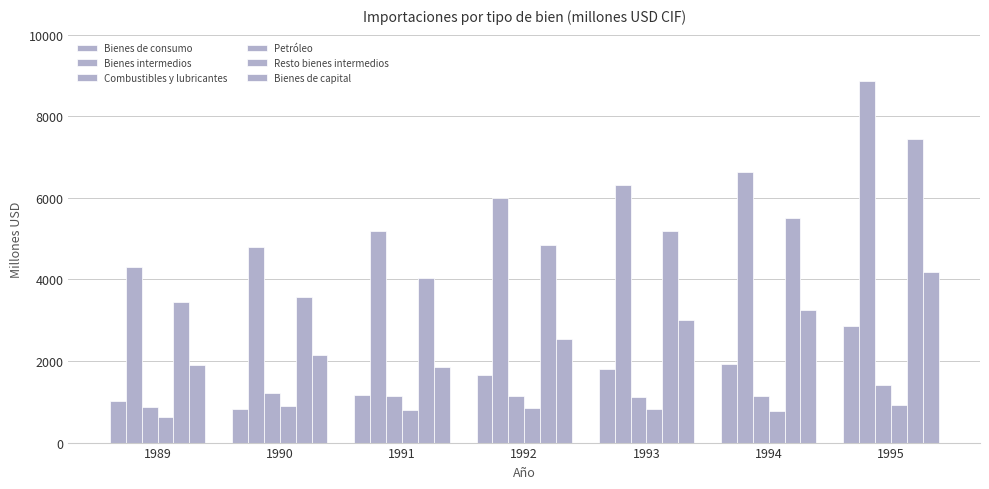

How many data points does each series have?

7